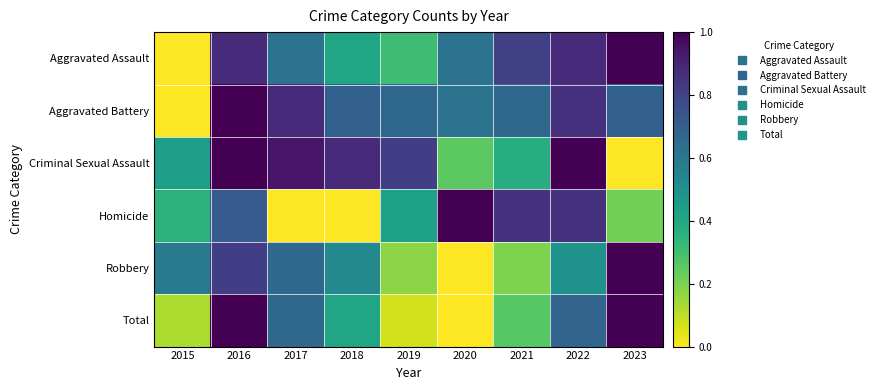

What is the total value across all series at 2018?

2.9